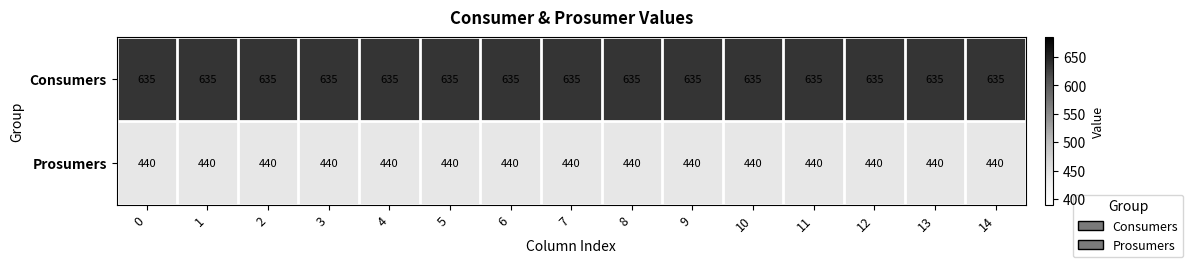

Which series has the largest total across all categories?

Consumers